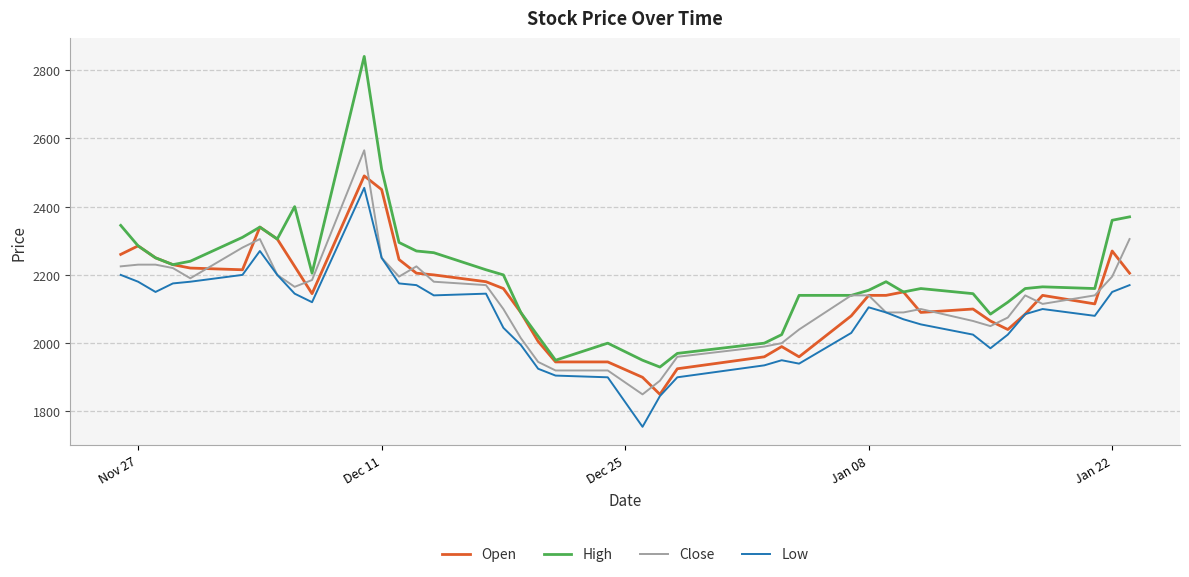

What is the lowest value of the Close series?

1850